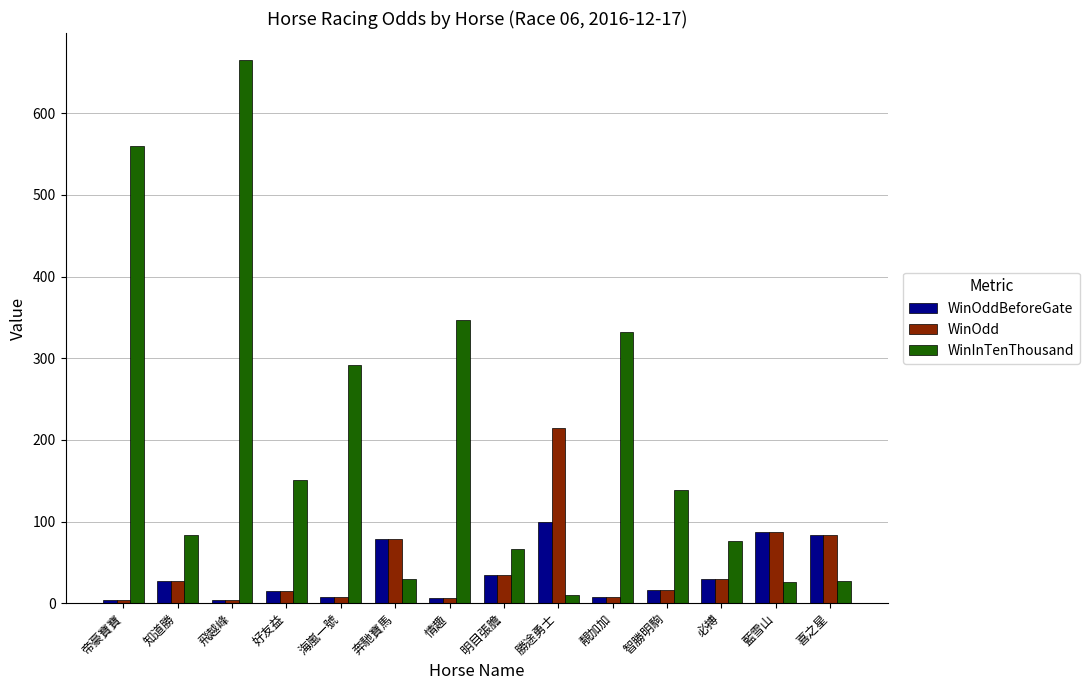

Which series has the largest total across all categories?

WinInTenThousand